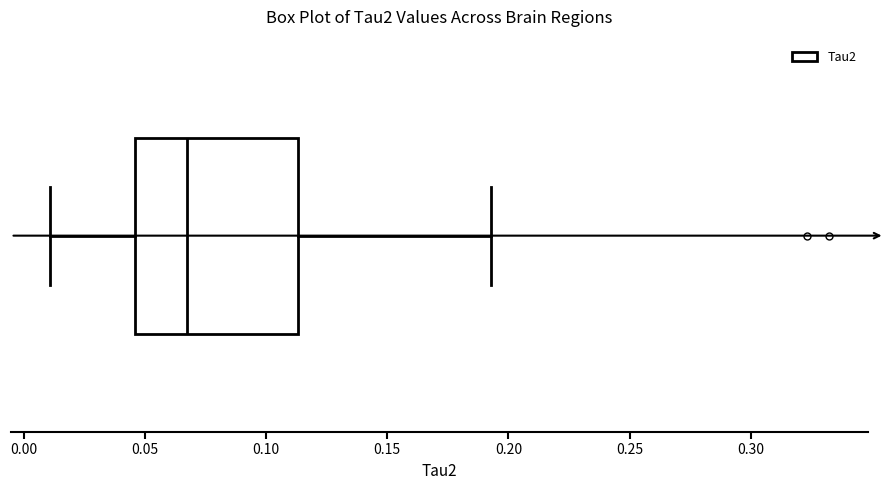

Transcribe this box plot: give where the median line is, the range the box spans, and where the two whiskers end, as read against the x-axis. The values are not printed on the chart, so give them approximately, as read against the axis.

median 0.065, box 0.045 to 0.115, whiskers 0.010 to 0.195